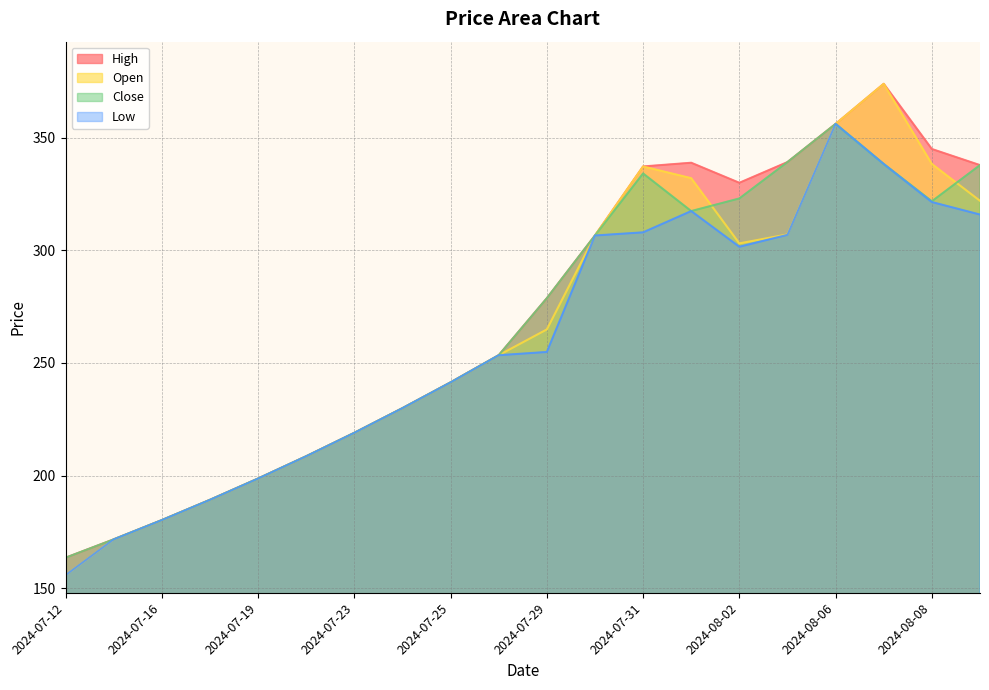

How many intersections are there between Open and Close?

2